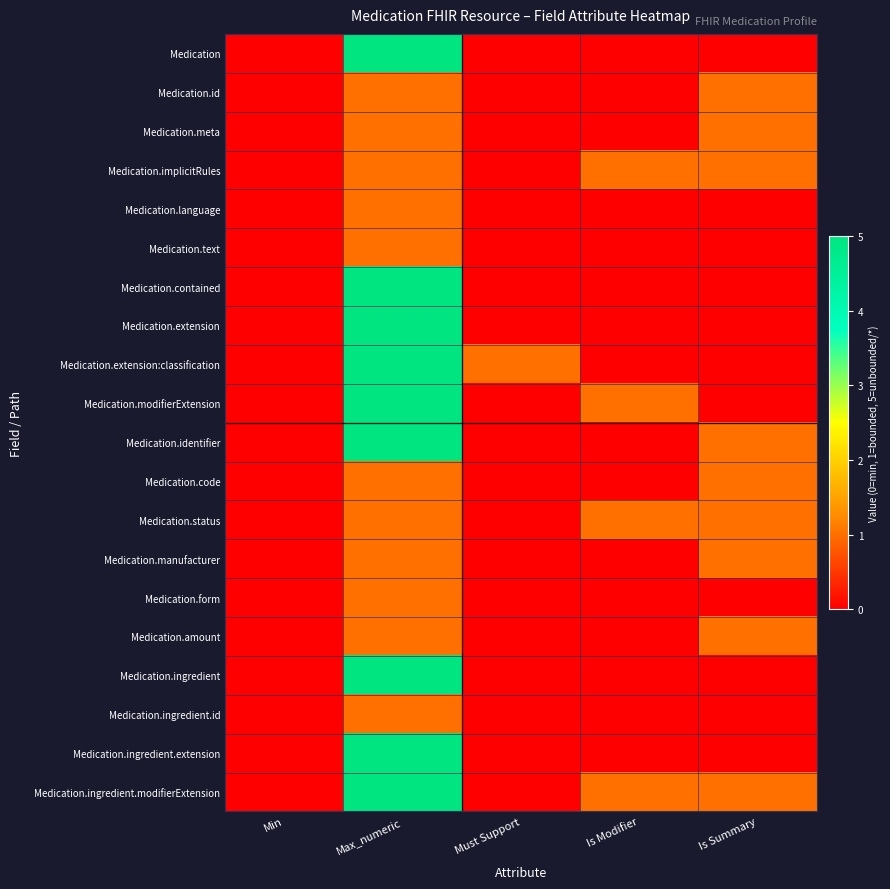

Reading left to right, what are all the values shown in this chart?

Medication: Min=0	Max_numeric=5	Must Support=0	Is Modifier=0	Is Summary=0
Medication.id: Min=0	Max_numeric=1	Must Support=0	Is Modifier=0	Is Summary=1
Medication.meta: Min=0	Max_numeric=1	Must Support=0	Is Modifier=0	Is Summary=1
Medication.implicitRules: Min=0	Max_numeric=1	Must Support=0	Is Modifier=1	Is Summary=1
Medication.language: Min=0	Max_numeric=1	Must Support=0	Is Modifier=0	Is Summary=0
Medication.text: Min=0	Max_numeric=1	Must Support=0	Is Modifier=0	Is Summary=0
Medication.contained: Min=0	Max_numeric=5	Must Support=0	Is Modifier=0	Is Summary=0
Medication.extension: Min=0	Max_numeric=5	Must Support=0	Is Modifier=0	Is Summary=0
Medication.extension:classification: Min=0	Max_numeric=5	Must Support=1	Is Modifier=0	Is Summary=0
Medication.modifierExtension: Min=0	Max_numeric=5	Must Support=0	Is Modifier=1	Is Summary=0
Medication.identifier: Min=0	Max_numeric=5	Must Support=0	Is Modifier=0	Is Summary=1
Medication.code: Min=0	Max_numeric=1	Must Support=0	Is Modifier=0	Is Summary=1
Medication.status: Min=0	Max_numeric=1	Must Support=0	Is Modifier=1	Is Summary=1
Medication.manufacturer: Min=0	Max_numeric=1	Must Support=0	Is Modifier=0	Is Summary=1
Medication.form: Min=0	Max_numeric=1	Must Support=0	Is Modifier=0	Is Summary=0
Medication.amount: Min=0	Max_numeric=1	Must Support=0	Is Modifier=0	Is Summary=1
Medication.ingredient: Min=0	Max_numeric=5	Must Support=0	Is Modifier=0	Is Summary=0
Medication.ingredient.id: Min=0	Max_numeric=1	Must Support=0	Is Modifier=0	Is Summary=0
Medication.ingredient.extension: Min=0	Max_numeric=5	Must Support=0	Is Modifier=0	Is Summary=0
Medication.ingredient.modifierExtension: Min=0	Max_numeric=5	Must Support=0	Is Modifier=1	Is Summary=1